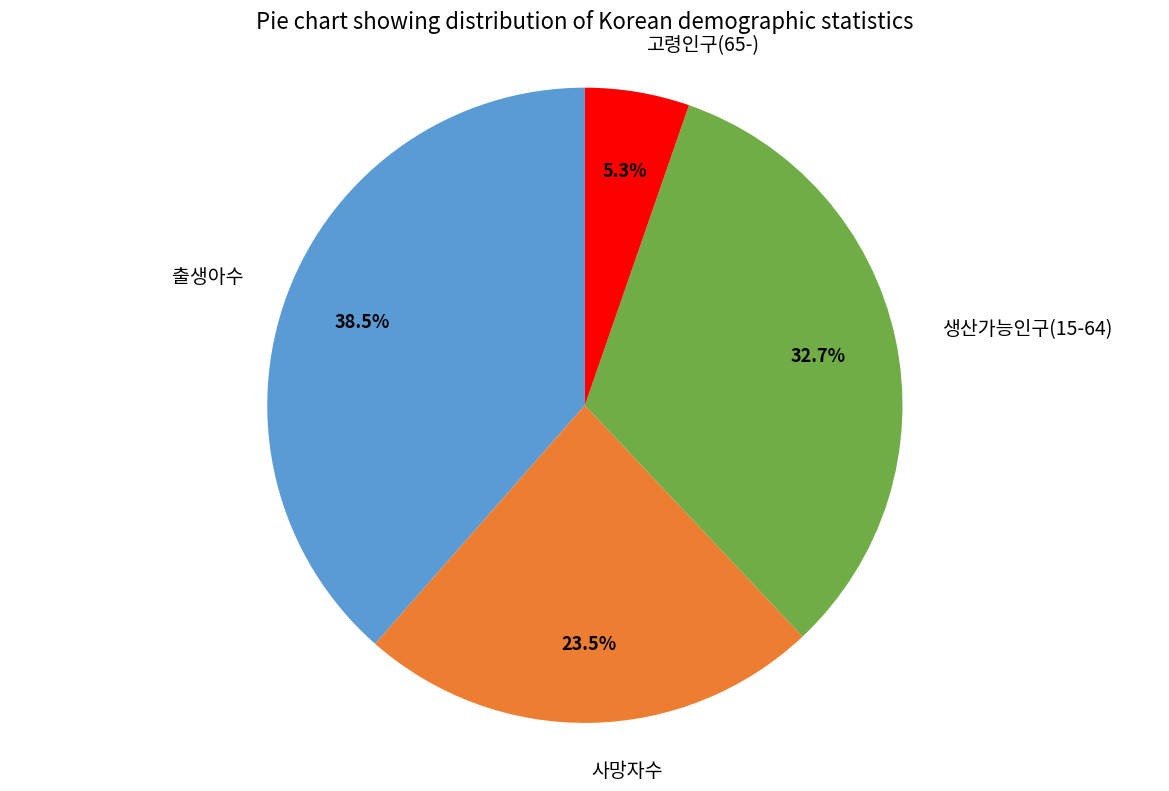

Count the number of slices in the pie.

4